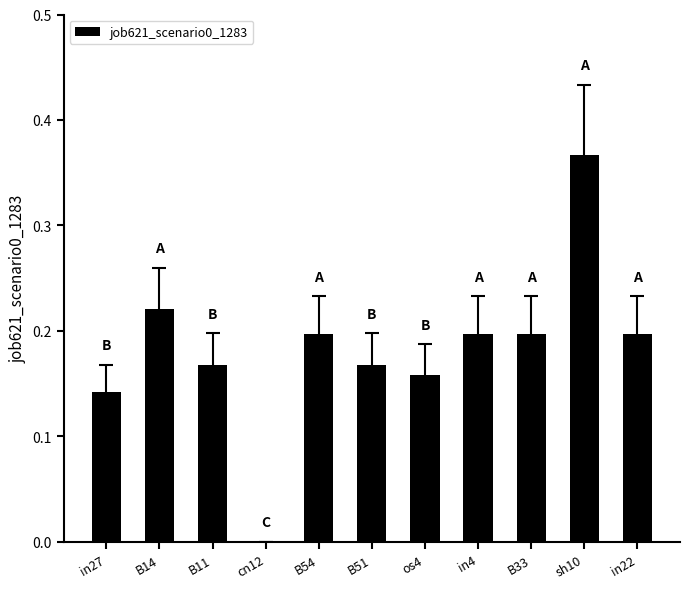

The value at B33 is 0.2. True or false?

True